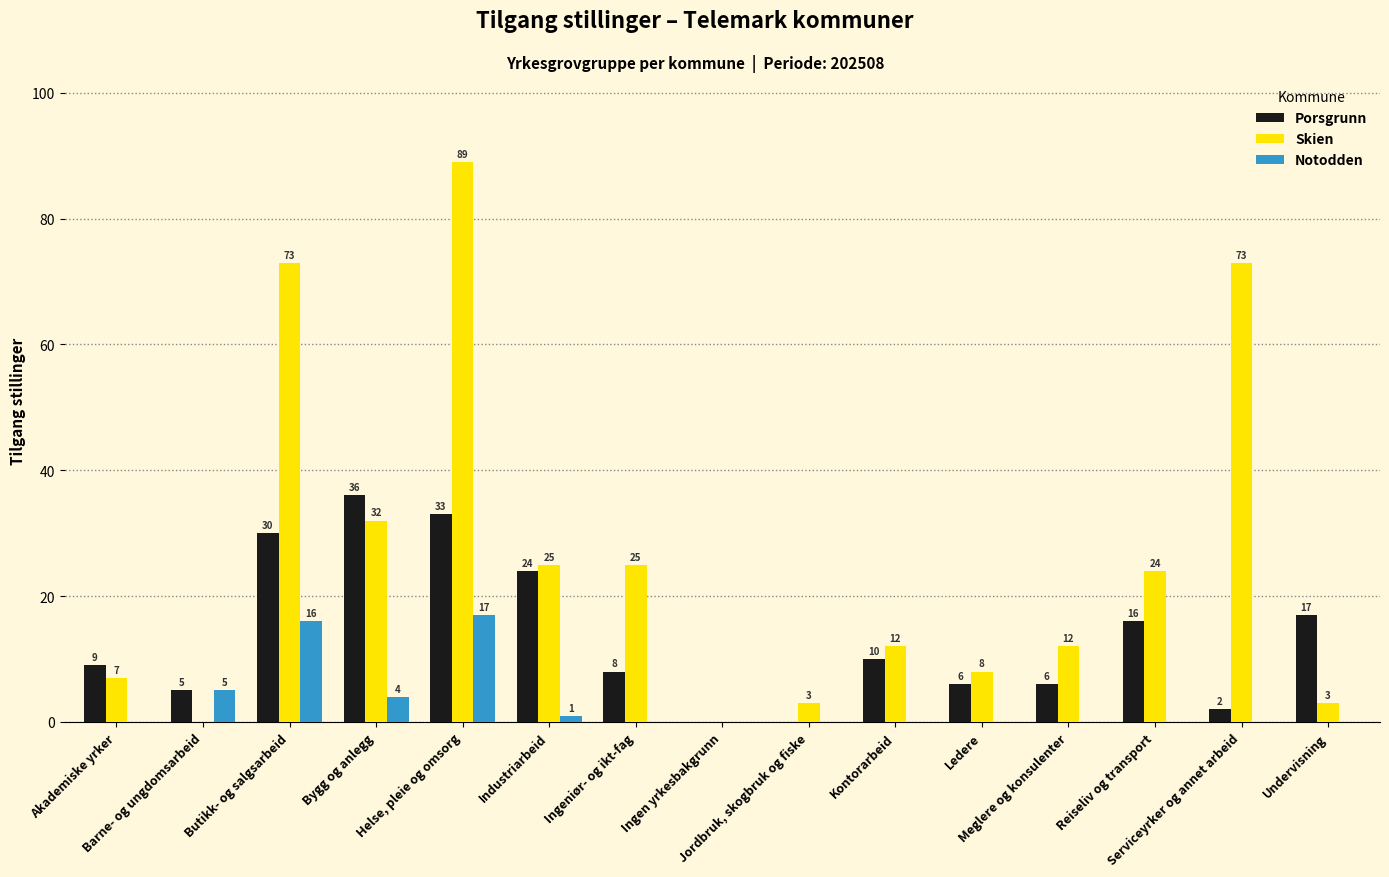

True or false: Skien has a value of 3 at Akademiske yrker.

False